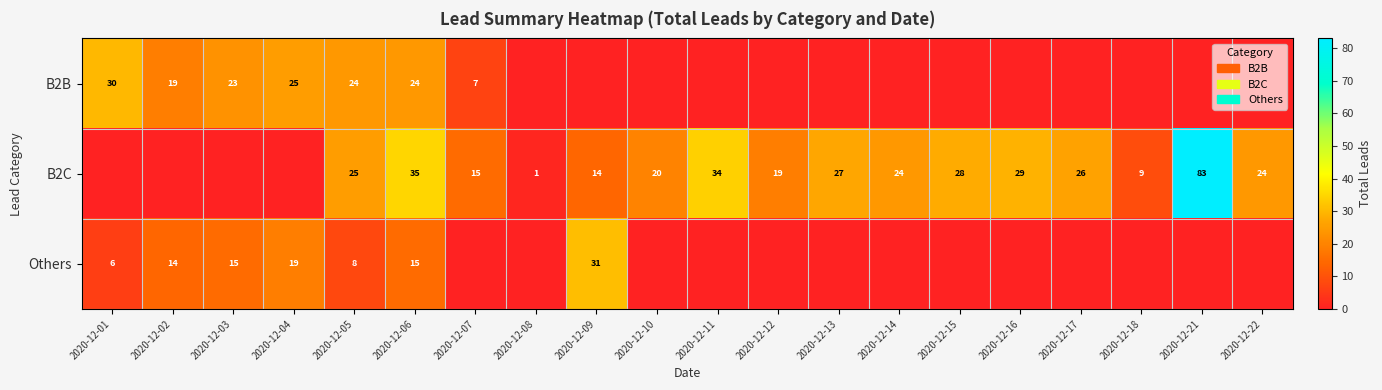

What is the spread (max minus min) of values at 2020-12-05?

17